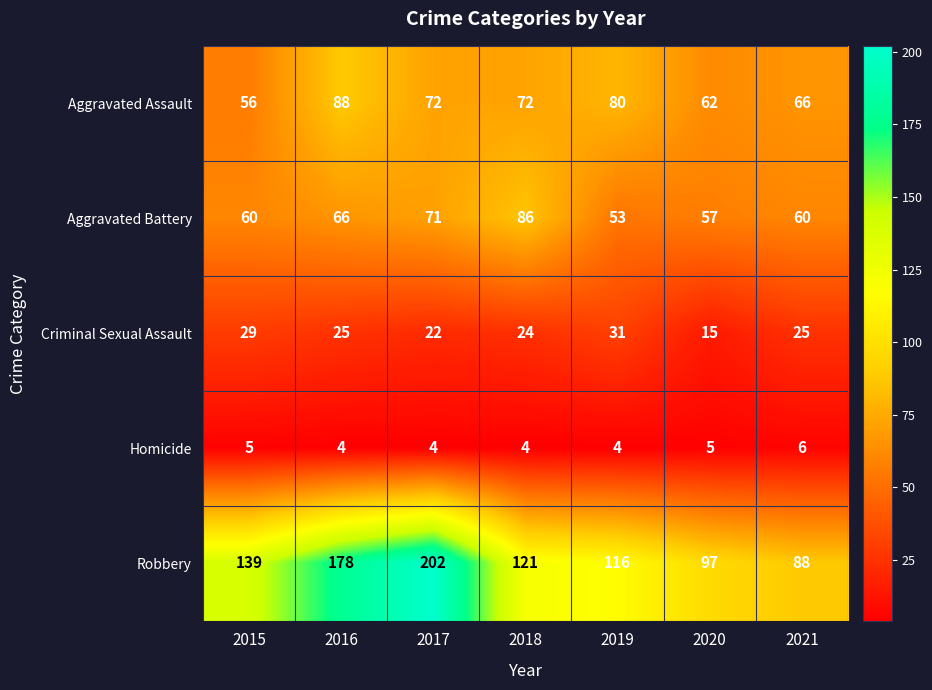

What is the highest value of the Robbery series?

202